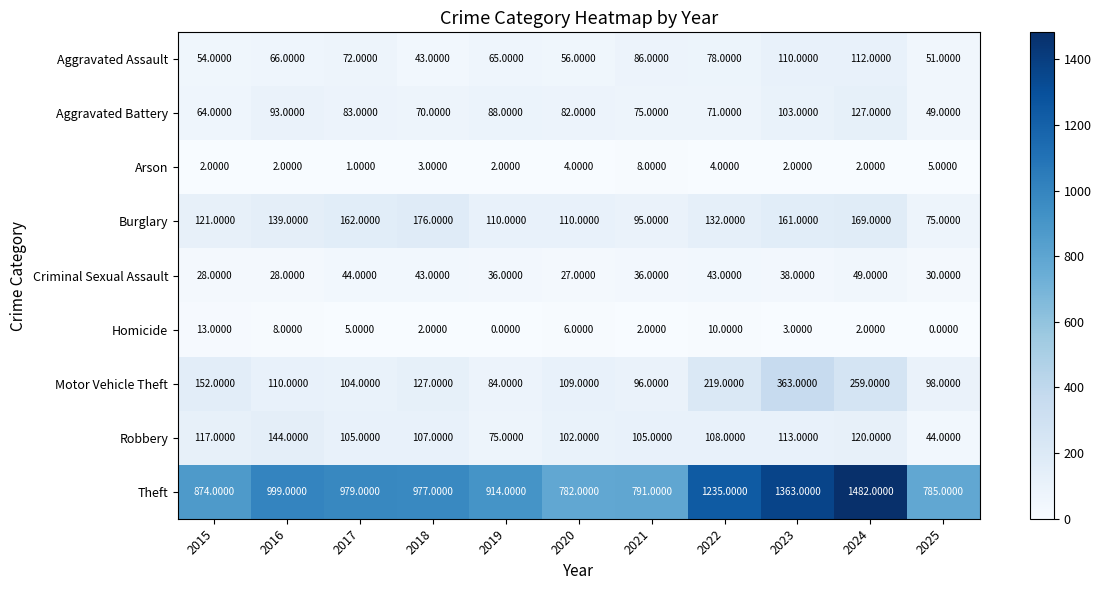

At 2016, list the series in order from smallest to largest.

Arson, Homicide, Criminal Sexual Assault, Aggravated Assault, Aggravated Battery, Motor Vehicle Theft, Burglary, Robbery, Theft